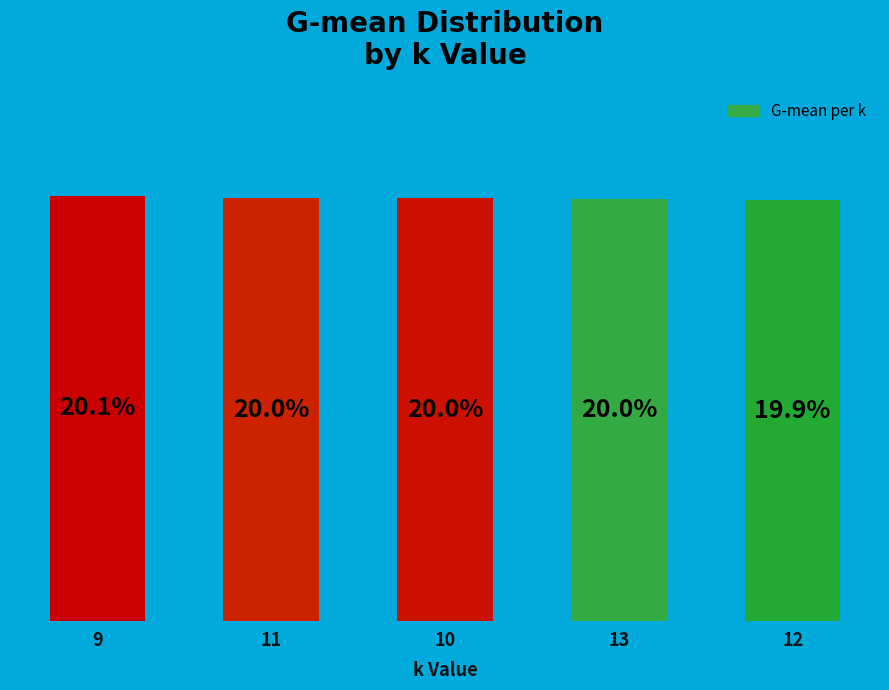

Are the bars horizontal?

No